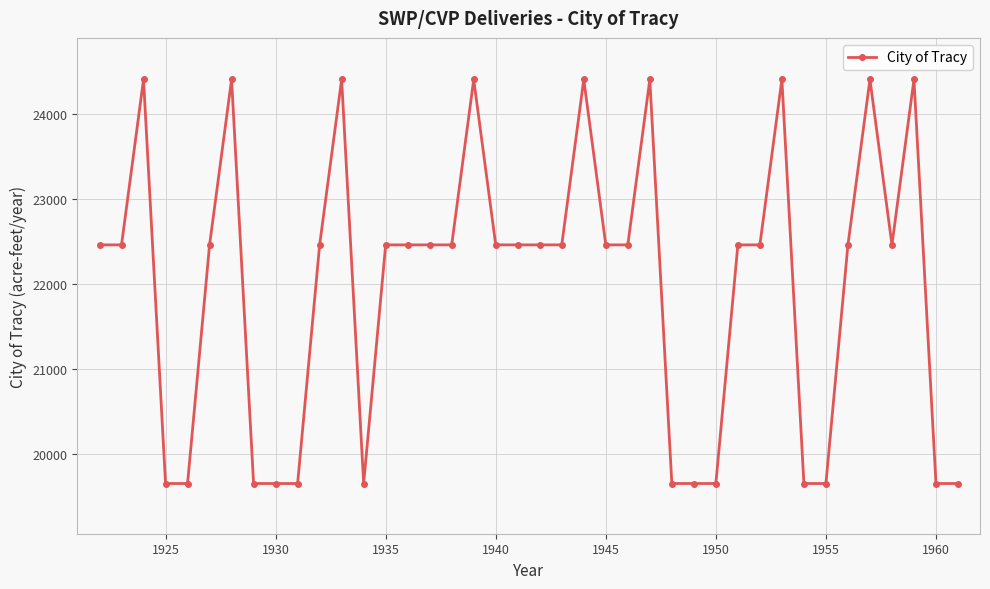

What is the difference between the maximum and minimum values?

4746.2